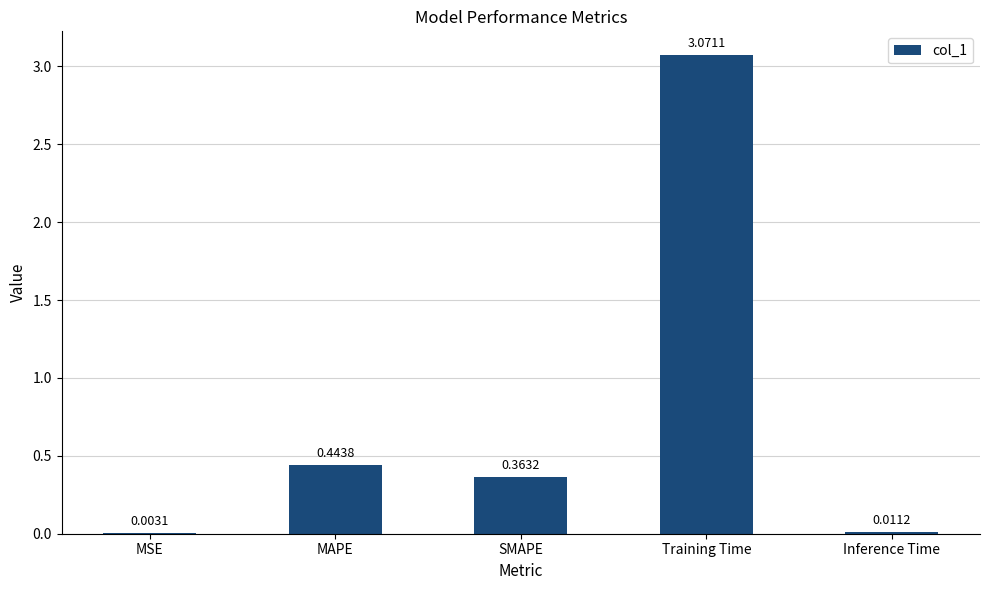

What is the change in value from SMAPE to Inference Time?

-0.4